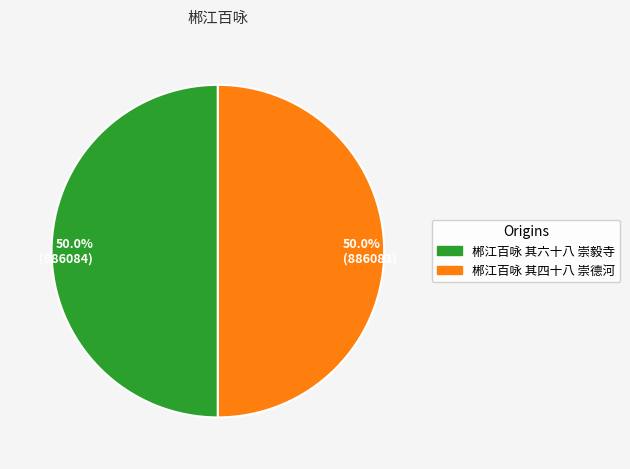

Approximately how many times larger is the value at 50.0% (886084) compared to 50.0% (886083)?

1.0